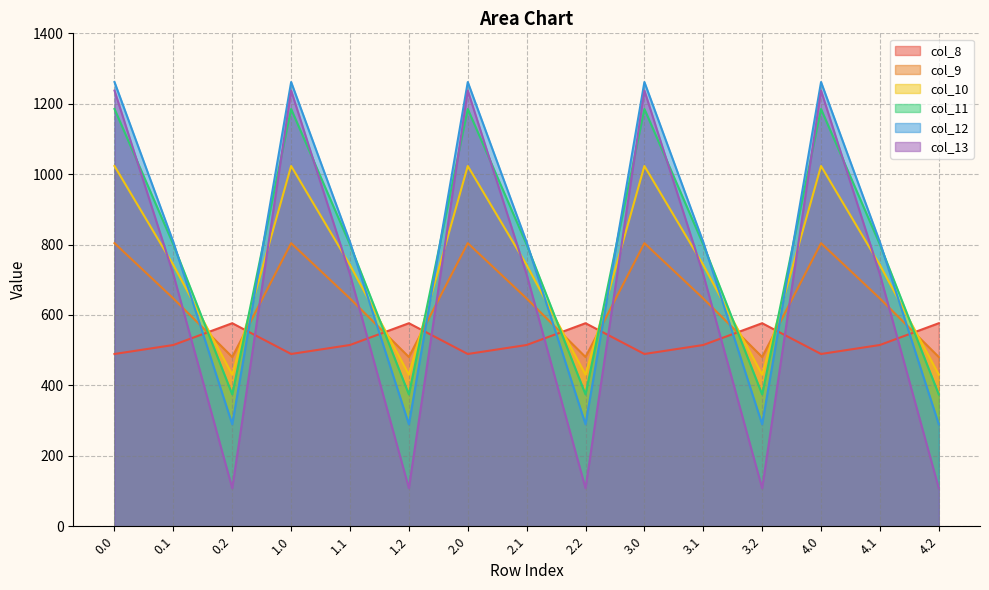

Between which two adjacent categories do col_10 and col_8 first intersect?

0.1 and 0.2